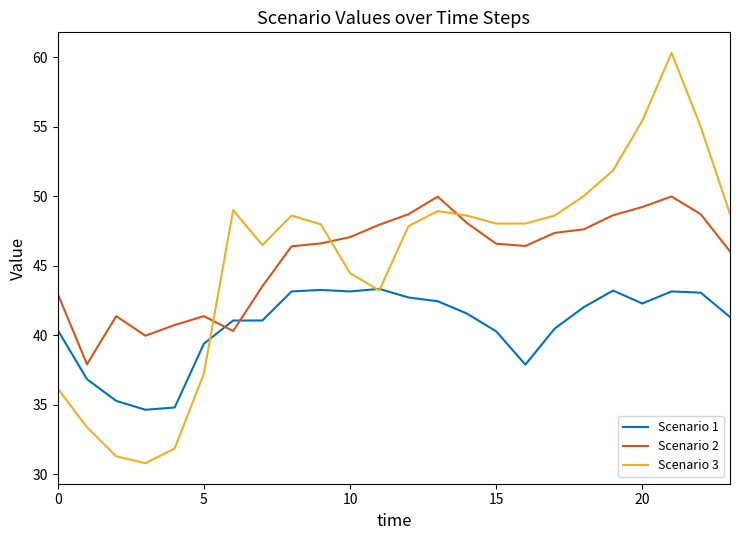

Which series has the widest spread of values?

Scenario 3